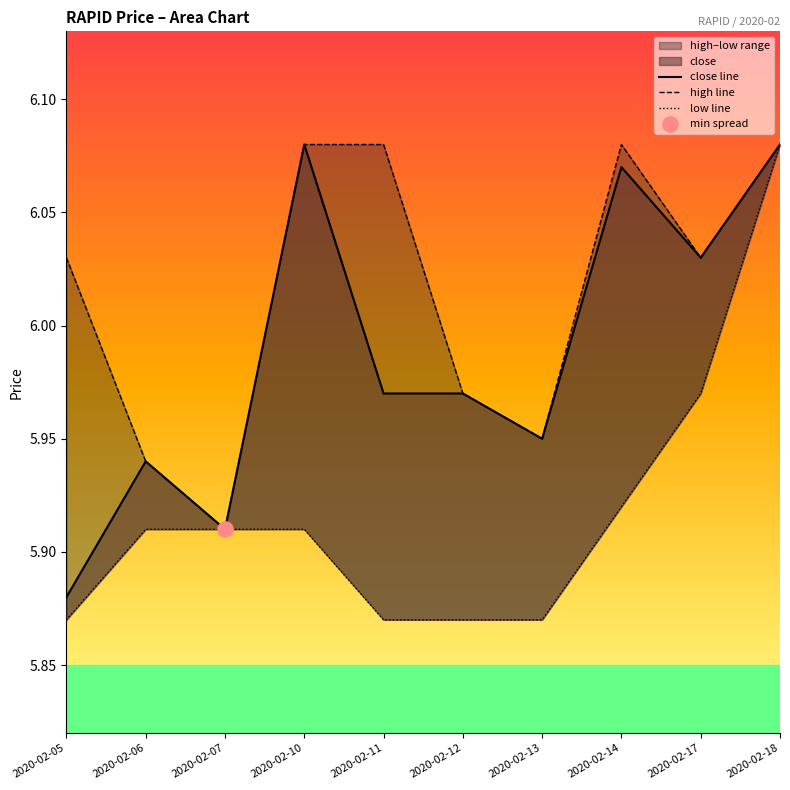

Is the value of low line at 2020-02-07 greater than the value of close line at 2020-02-05?

Yes